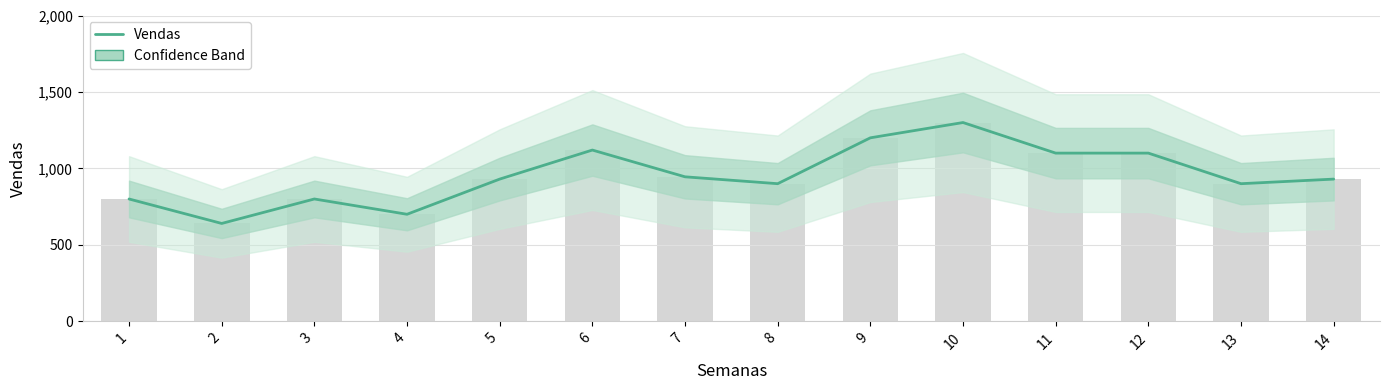

What is the value of the 7th bar from the left?

945